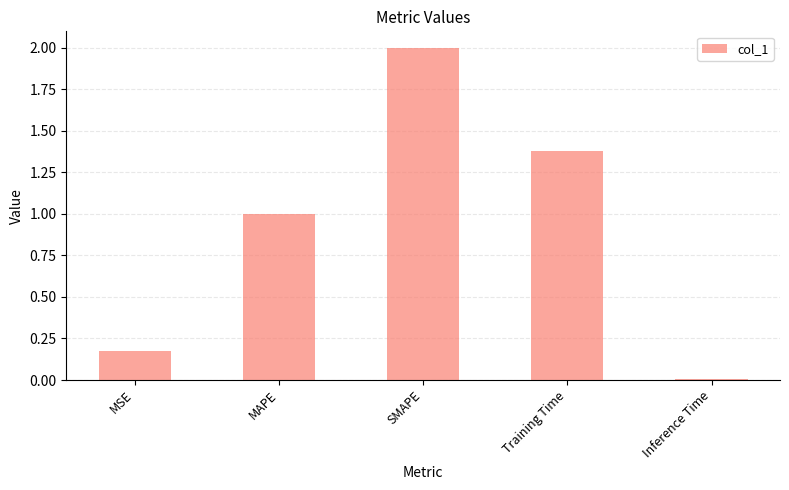

Between Training Time and MSE, which is larger?

Training Time